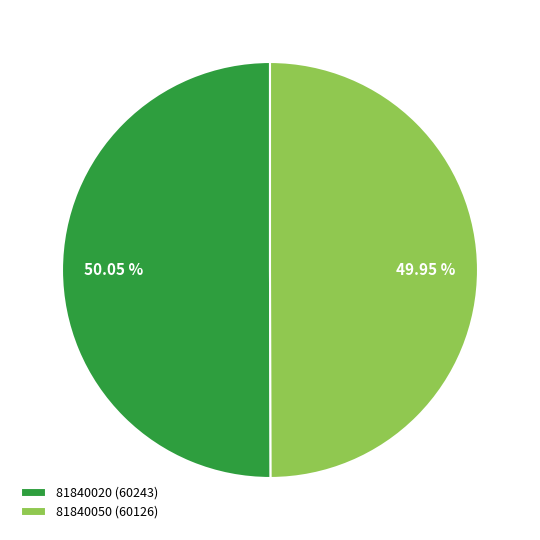

How many slices are in this pie chart?

2